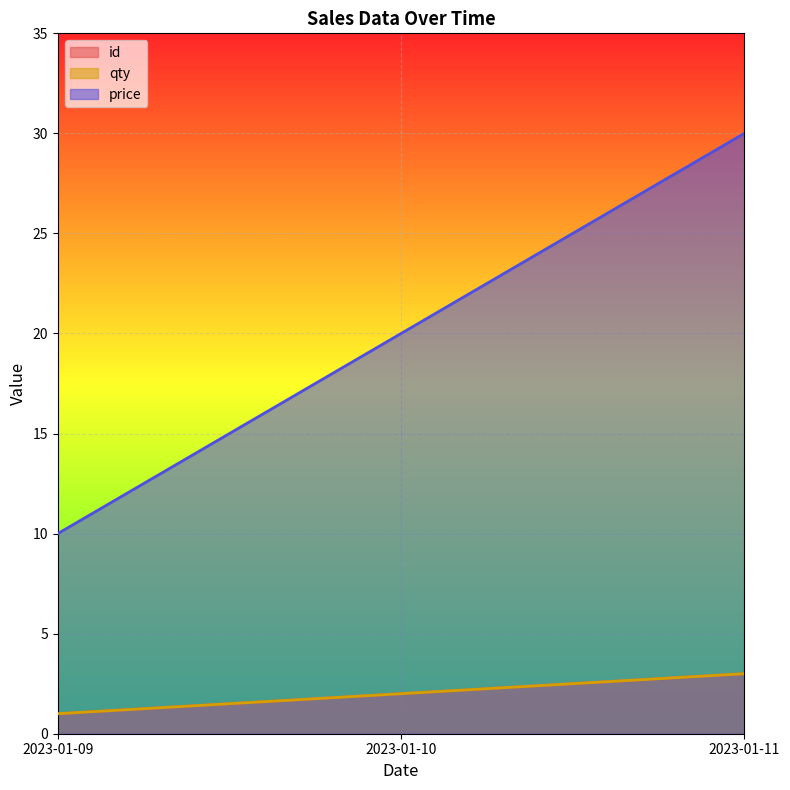

What is the minimum value shown in the chart?

1